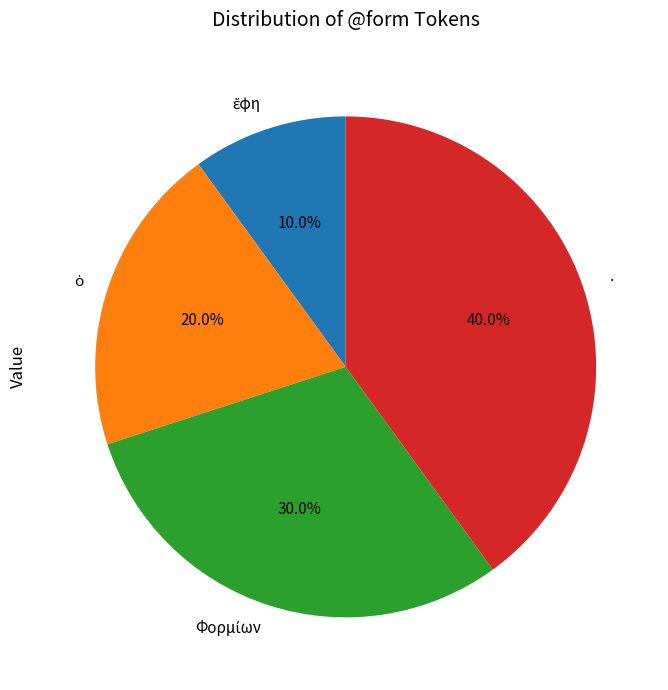

What portion of the pie excludes ·?

60.0%